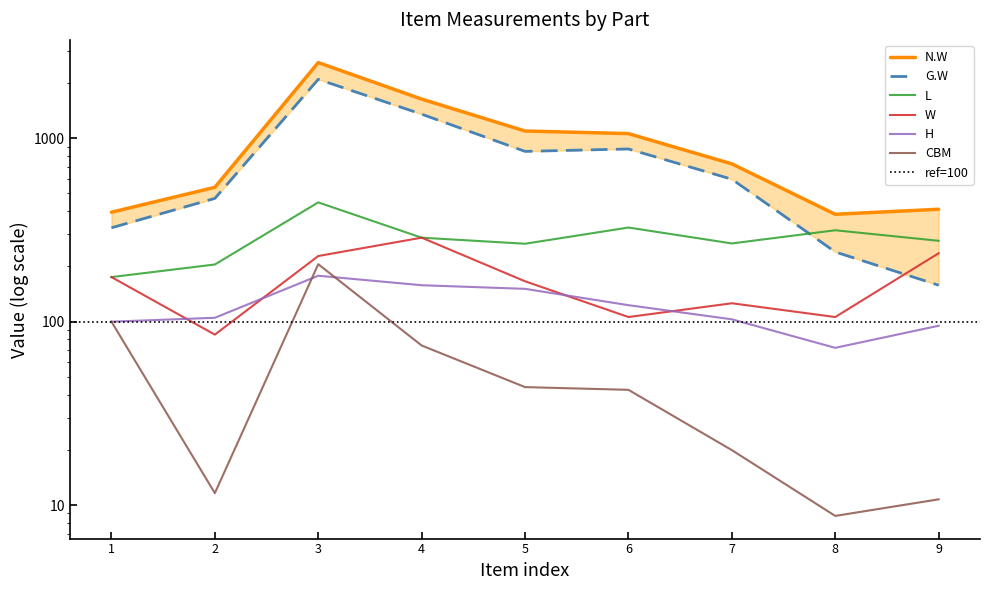

True or false: G.W and H cross at least once.

False